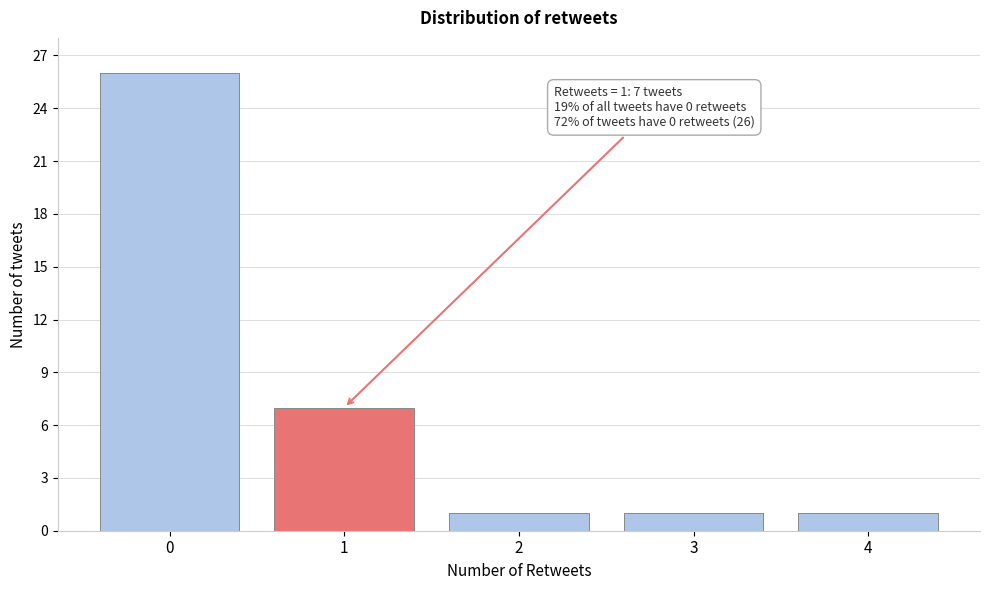

Which range on the x-axis has the tallest bar?

-0.5 to 0.5